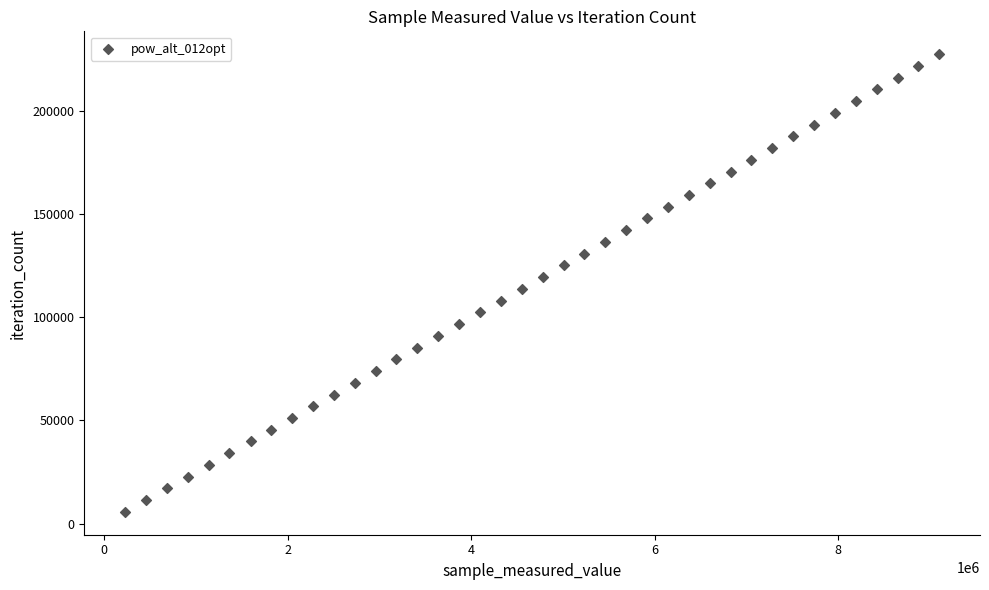

What is the range of X values (max minus min)?

8871720